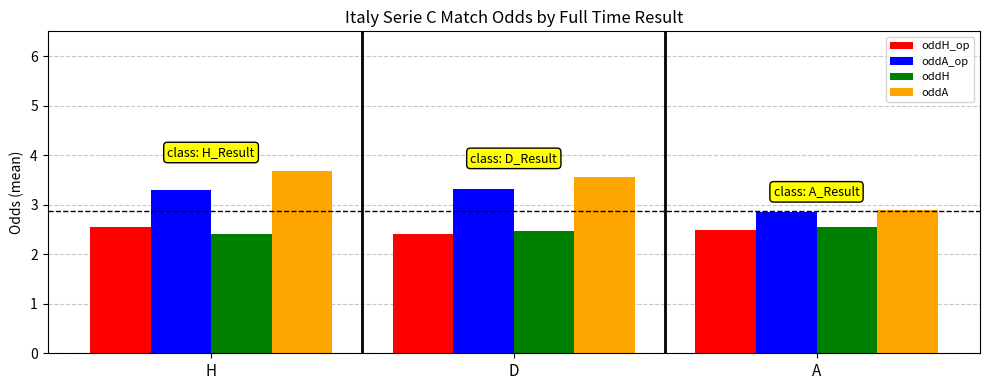

At which label is oddA closest to 3?

A